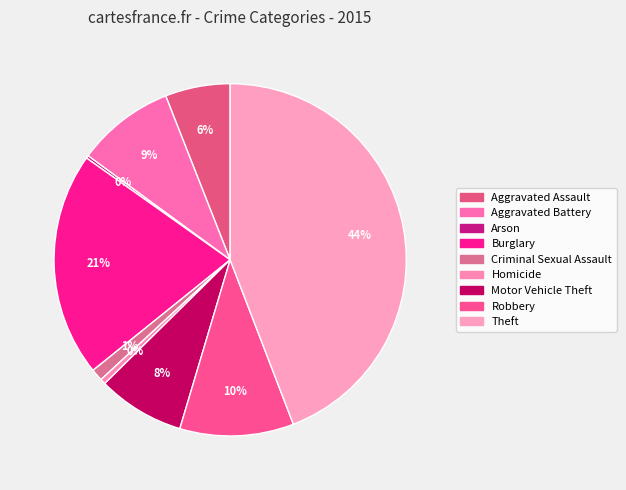

How many slices are in this pie chart?

9